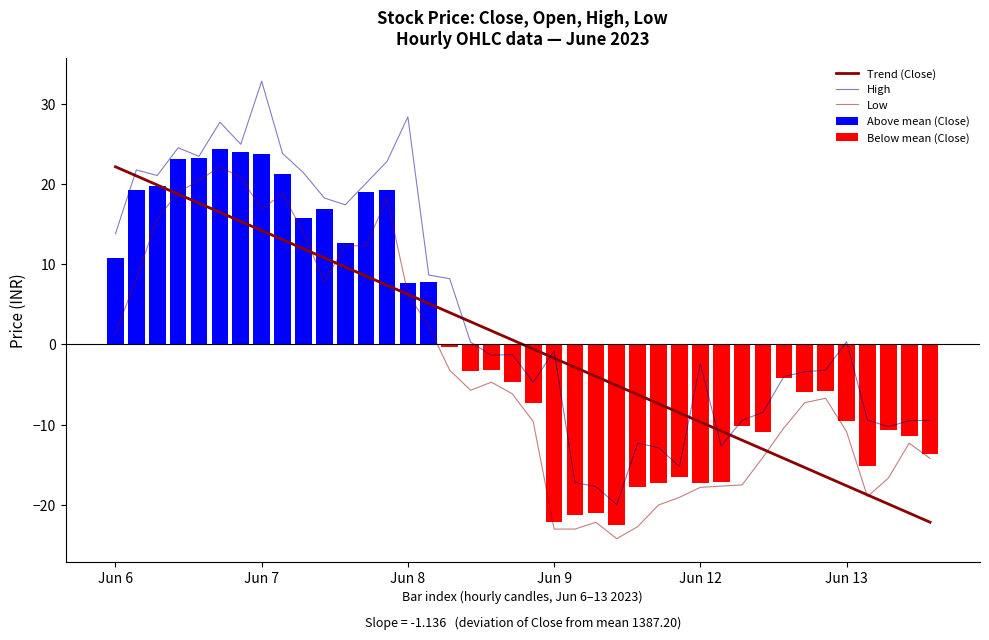

What is the sum of all Above mean (Close) values?

288.7